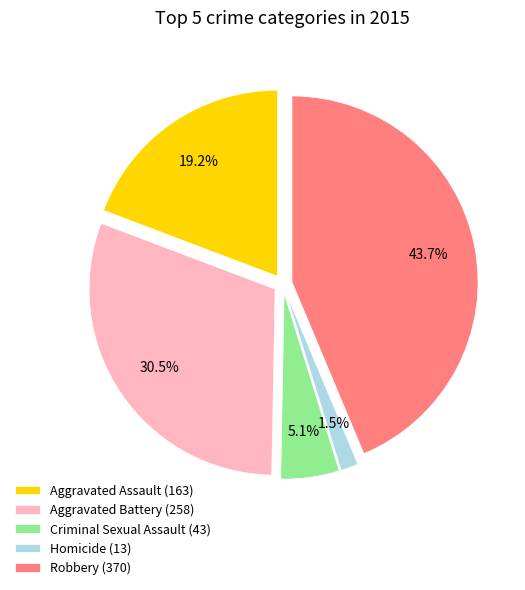

Which has a higher value, Robbery or Criminal Sexual Assault?

Robbery